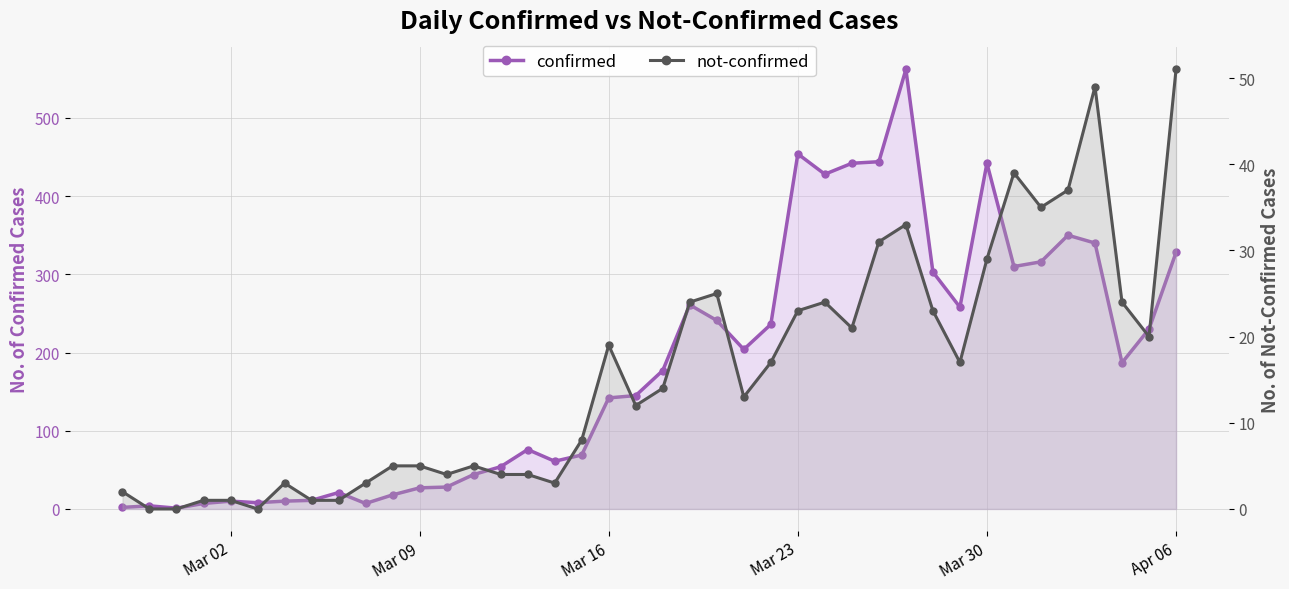

True or false: confirmed and not-confirmed cross at least once.

False